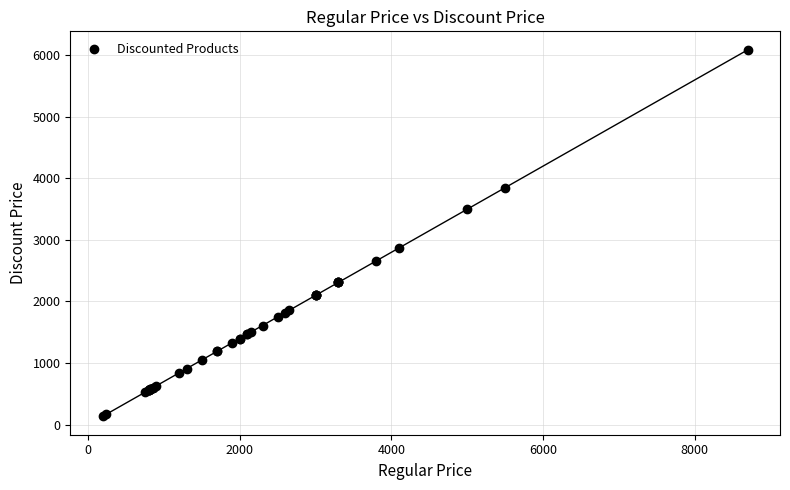

What Y value in the scatter plot is closest to 3114?

2869